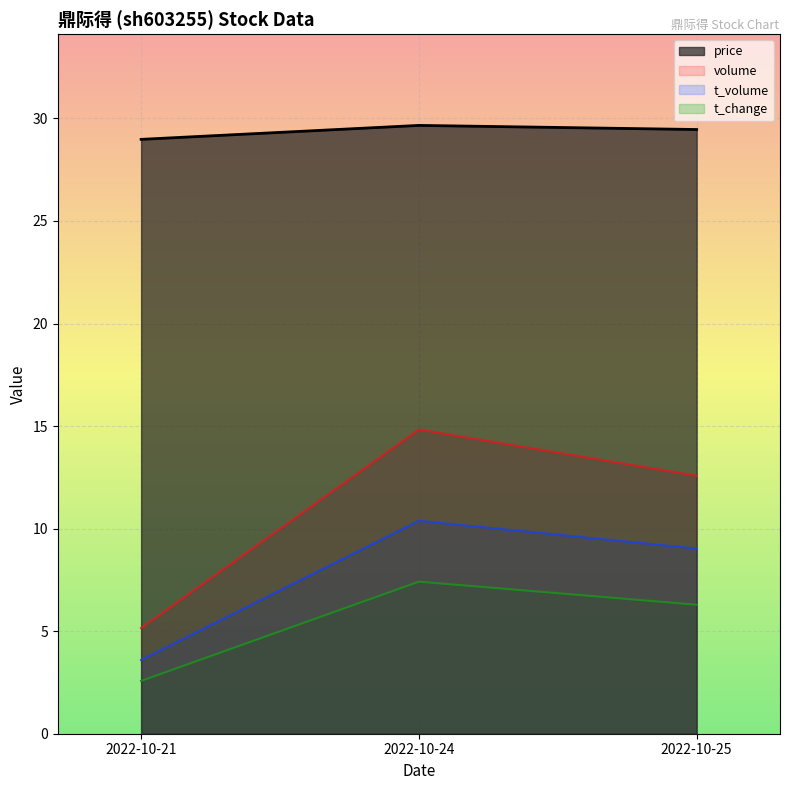

How many lines are shown in the chart?

4